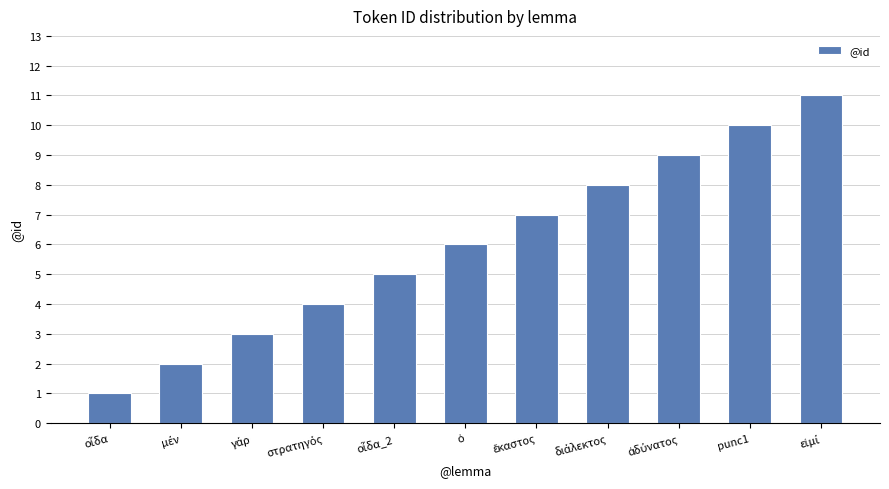

What is the average value?

6